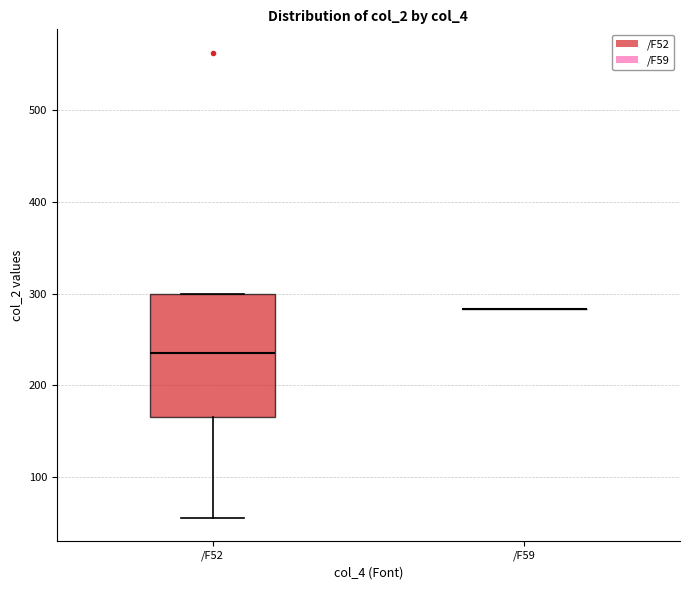

Reading left to right, read every box against the y-axis: the position of its median line, the range the box covers, and the ends of its whiskers. The values are not printed on the chart, so give them approximately, as read against the axis.

/F52: median 240, box 170 to 300, whiskers 60 to 300
/F59: box collapsed to a line at 280, whiskers 280 to 280